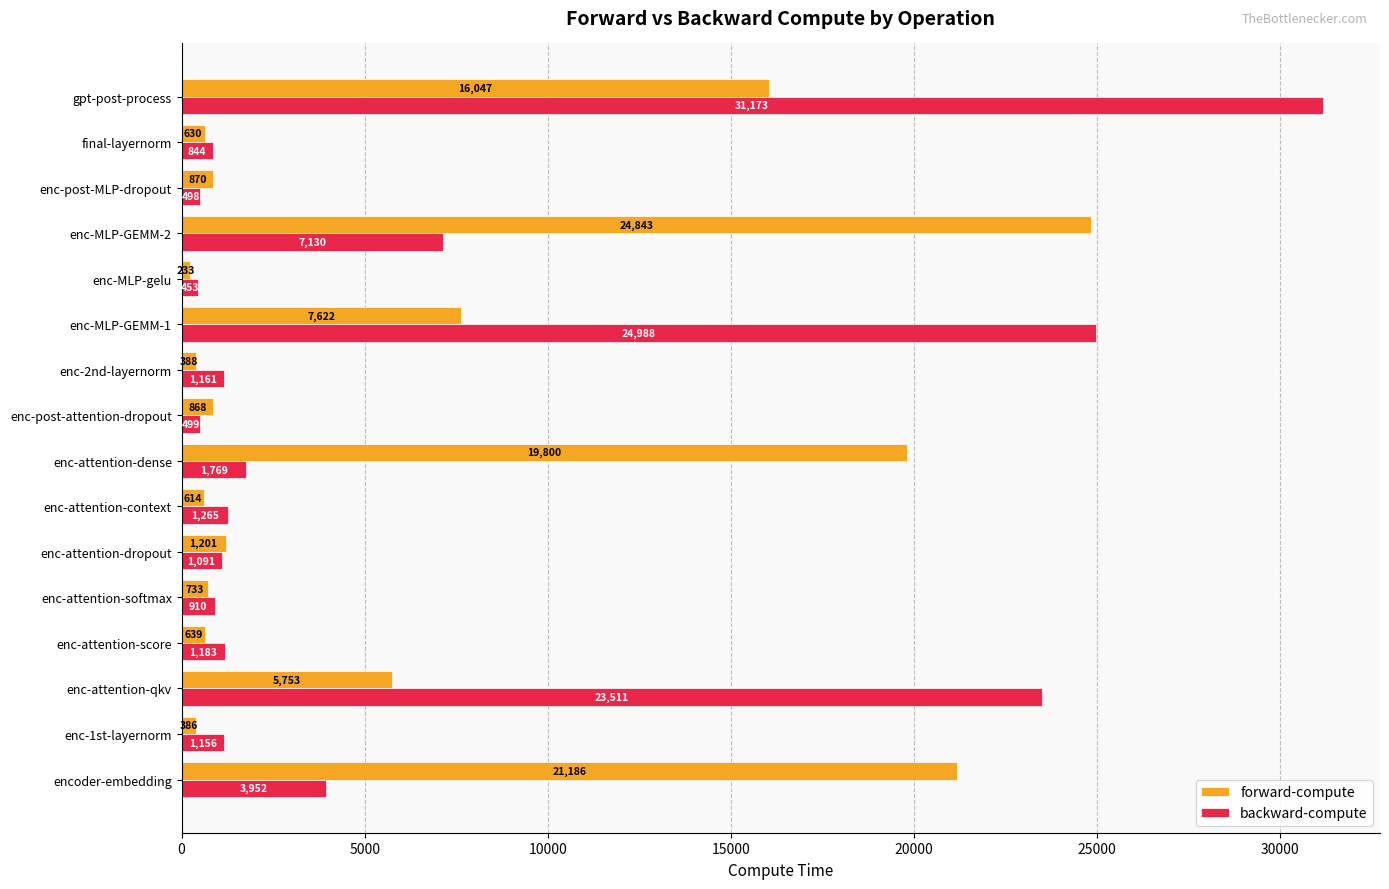

What is the approximate value of forward-compute at enc-post-MLP-dropout?

870.5